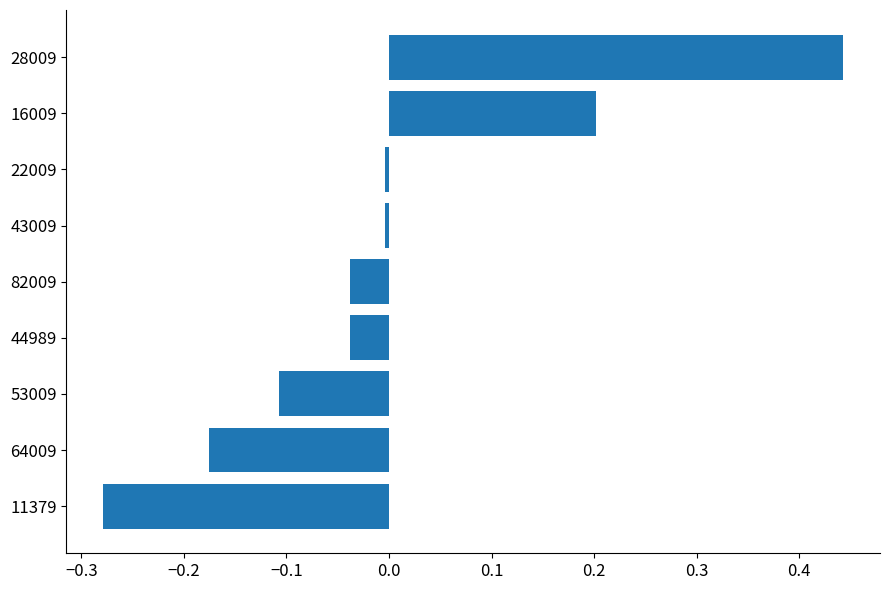

What is the difference between the maximum and minimum values?

0.7